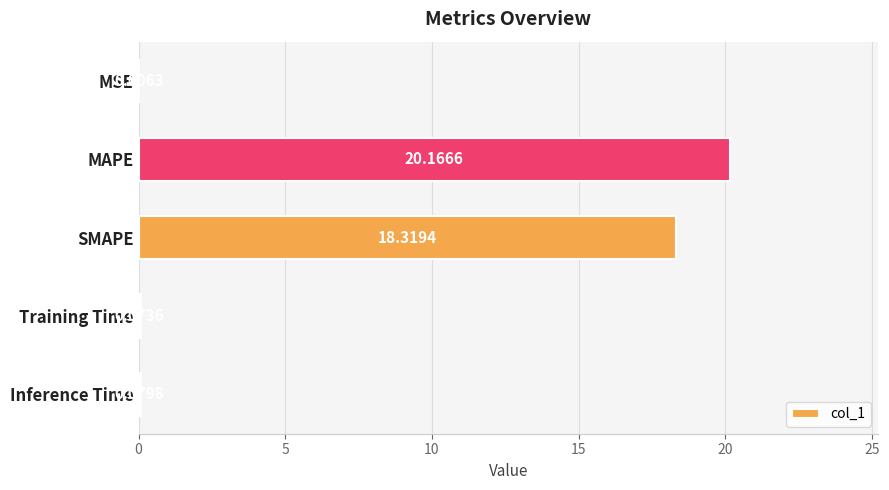

What is the sum of all values?

38.6